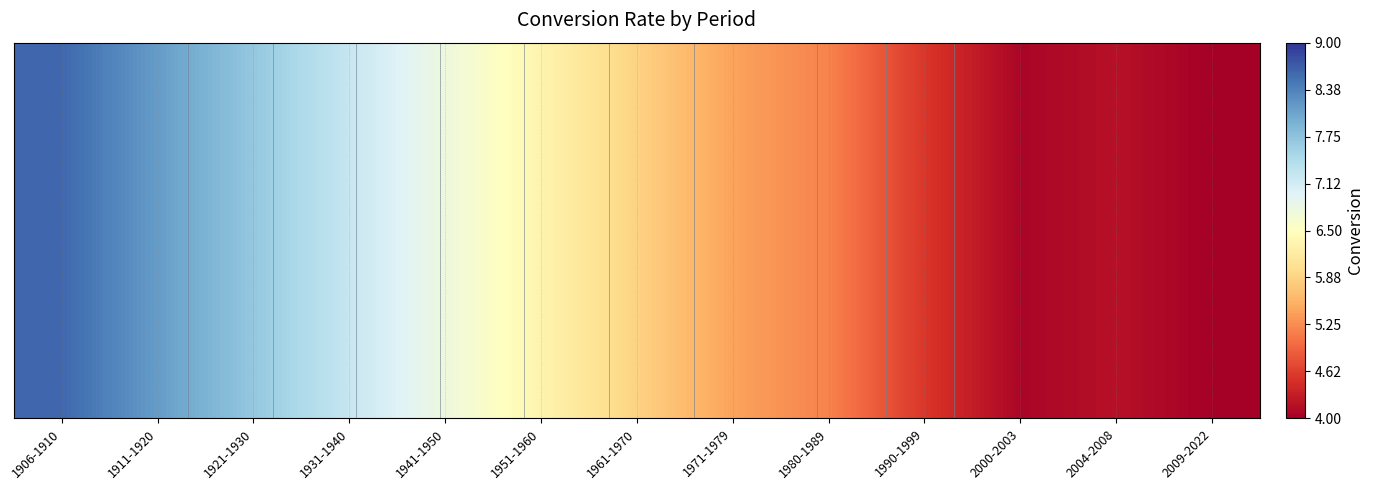

What is the average value?

6.0